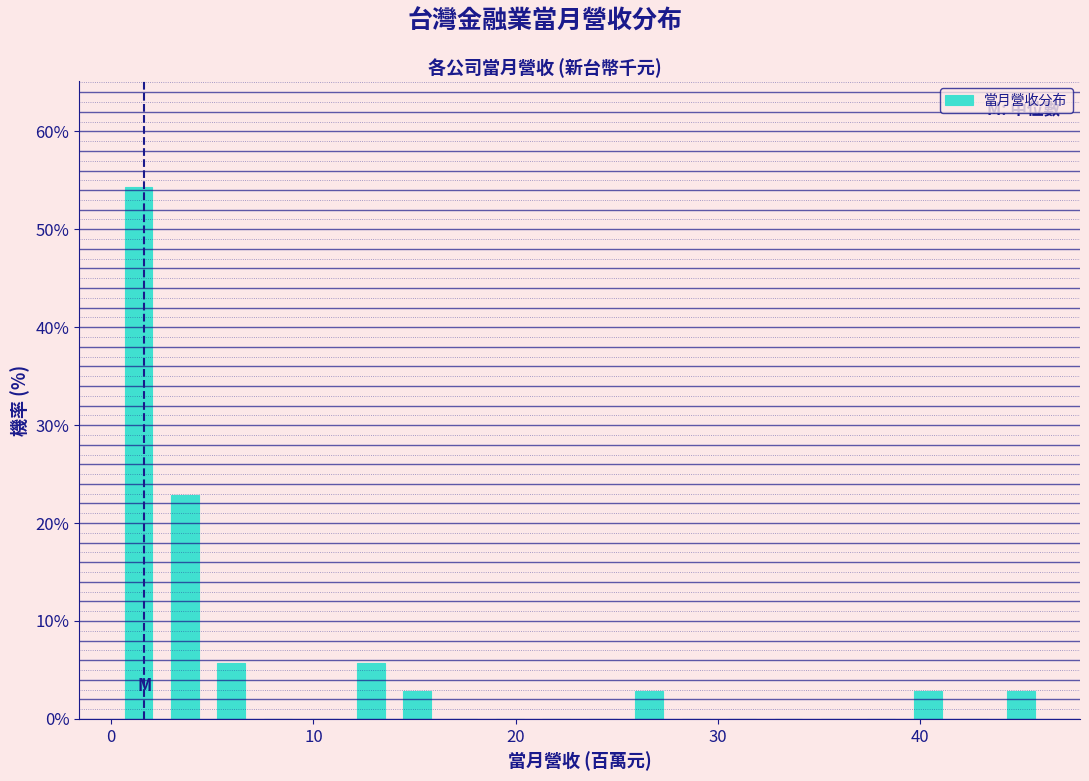

Read against the x-axis, roughly where is the centre of the tallest bar?

1